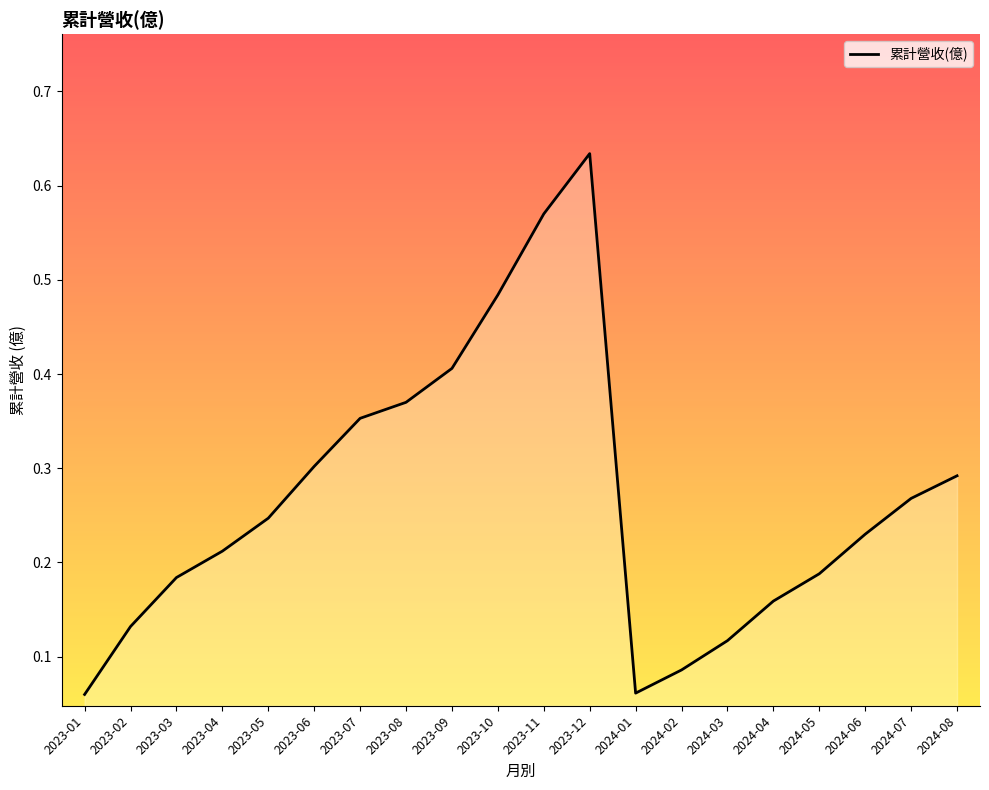

What position from the left is 2023-03?

3